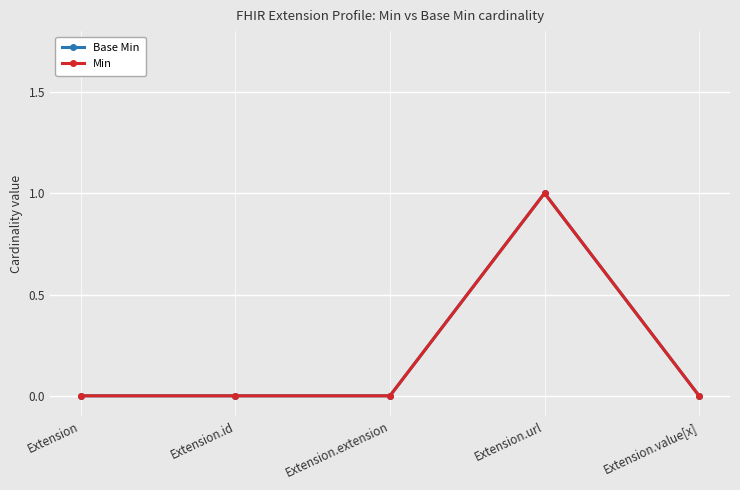

What position from the right is Extension.url?

2